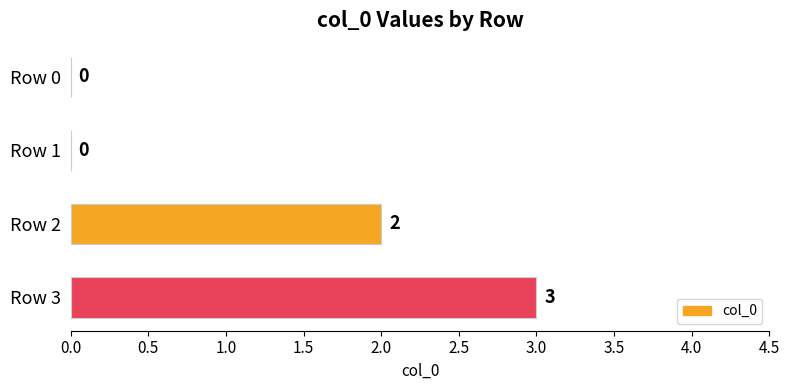

At which category does the chart reach its peak across all series?

Row 3